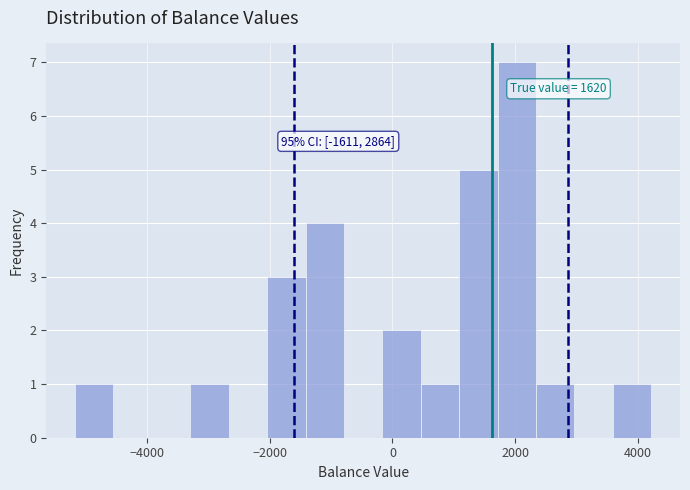

Read against the x-axis, roughly where is the centre of the tallest bar?

2000